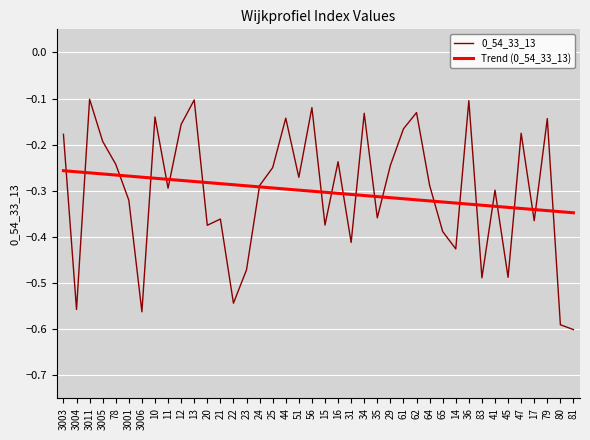

What is the total value across all series at 3006?

-0.8